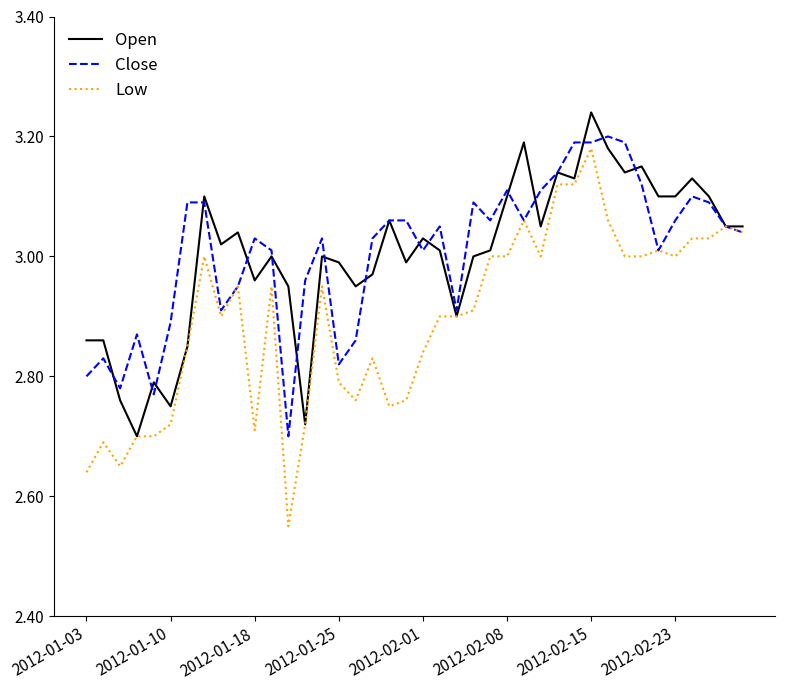

Rank the series by their maximum value, from lowest to highest.

Low, Close, Open